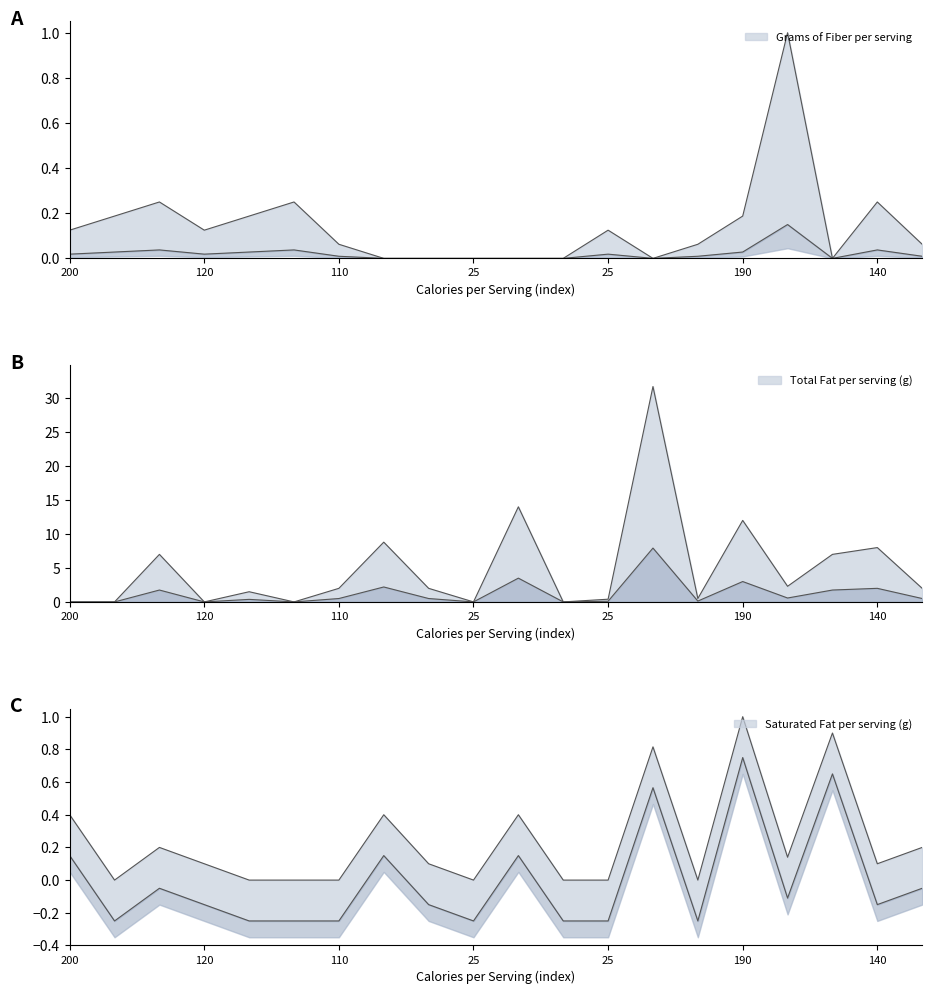

What is the sum of all Grams of Fiber per serving values?

2.9